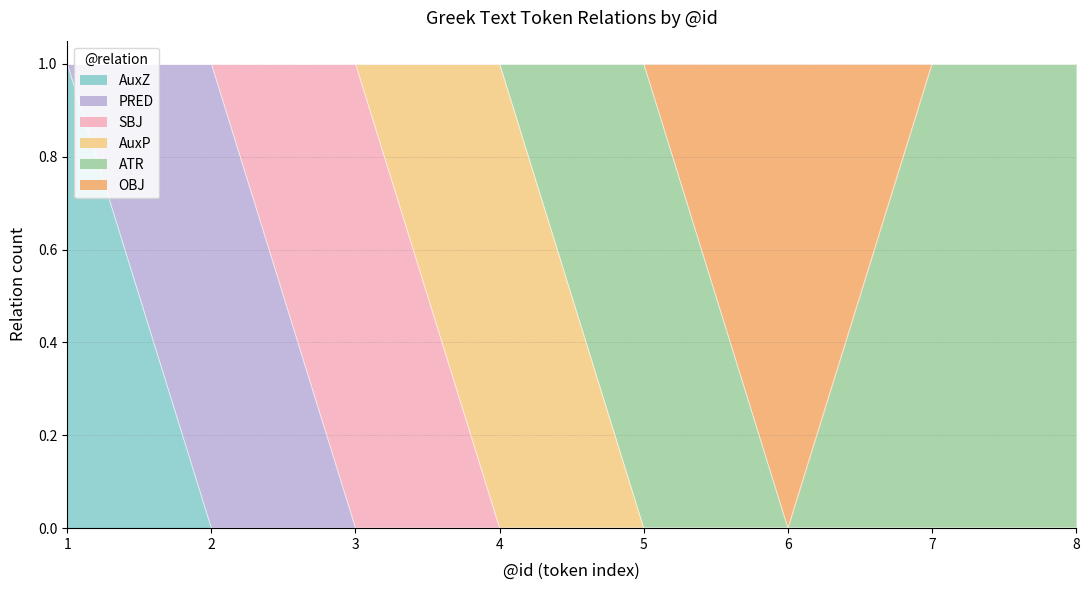

At how many categories does at least one series exceed 0?

8